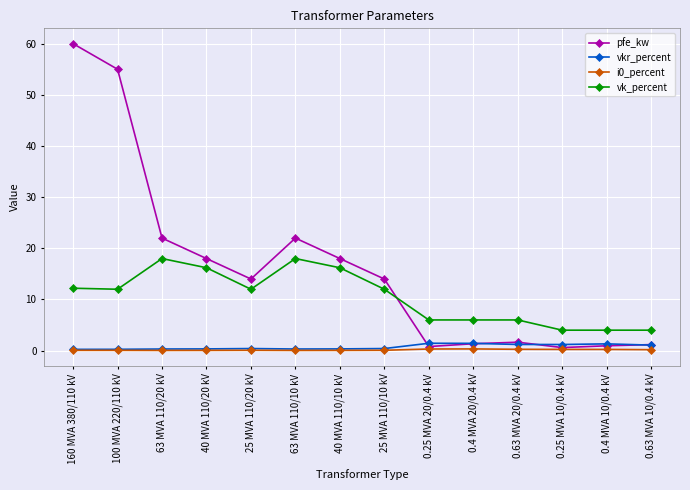

Where is the first local maximum for pfe_kw?

63 MVA 110/10 kV